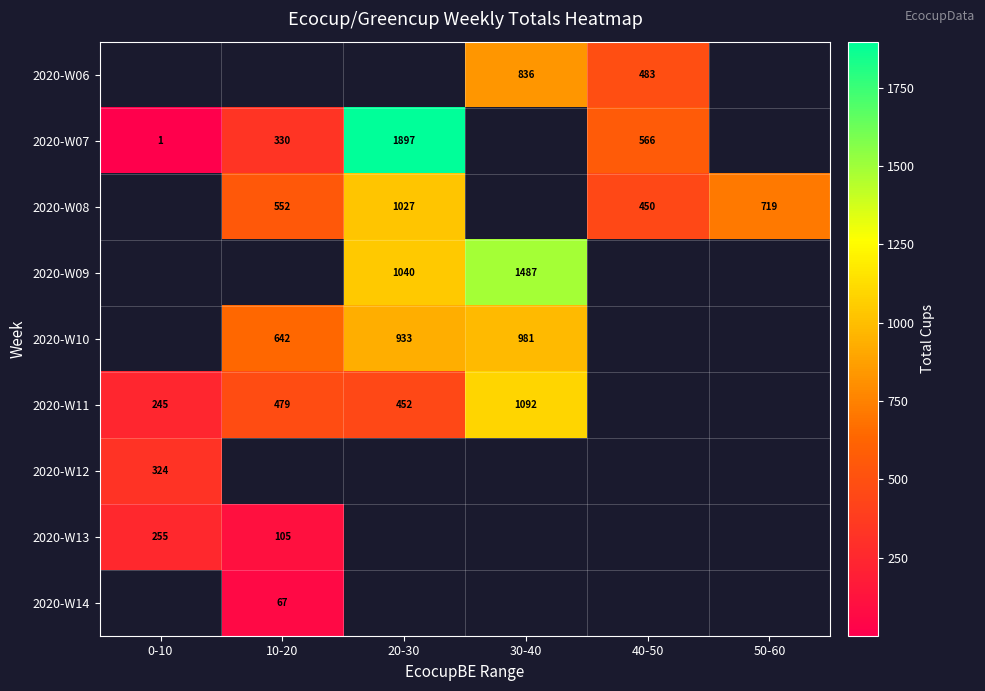

Is it true that 2020-W14 equals 67 at 10-20?

True